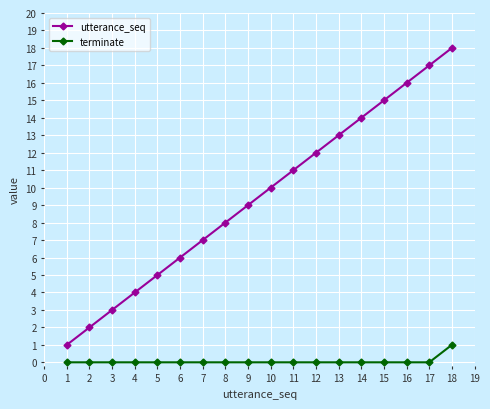

Which series has the largest total across all categories?

utterance_seq